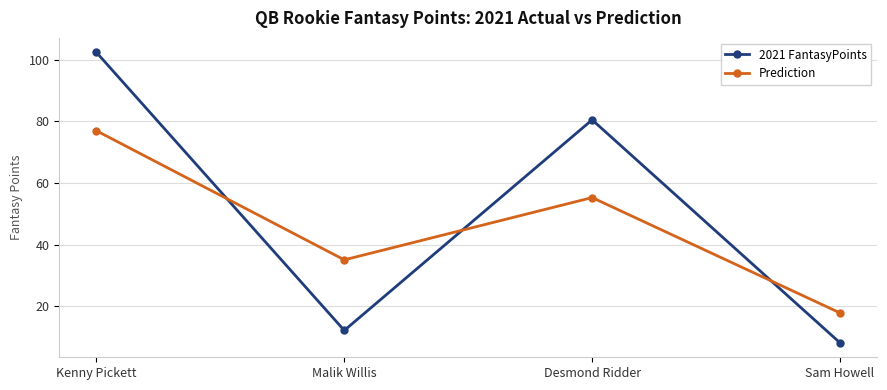

Rank the series by their maximum value, from highest to lowest.

2021 FantasyPoints, Prediction